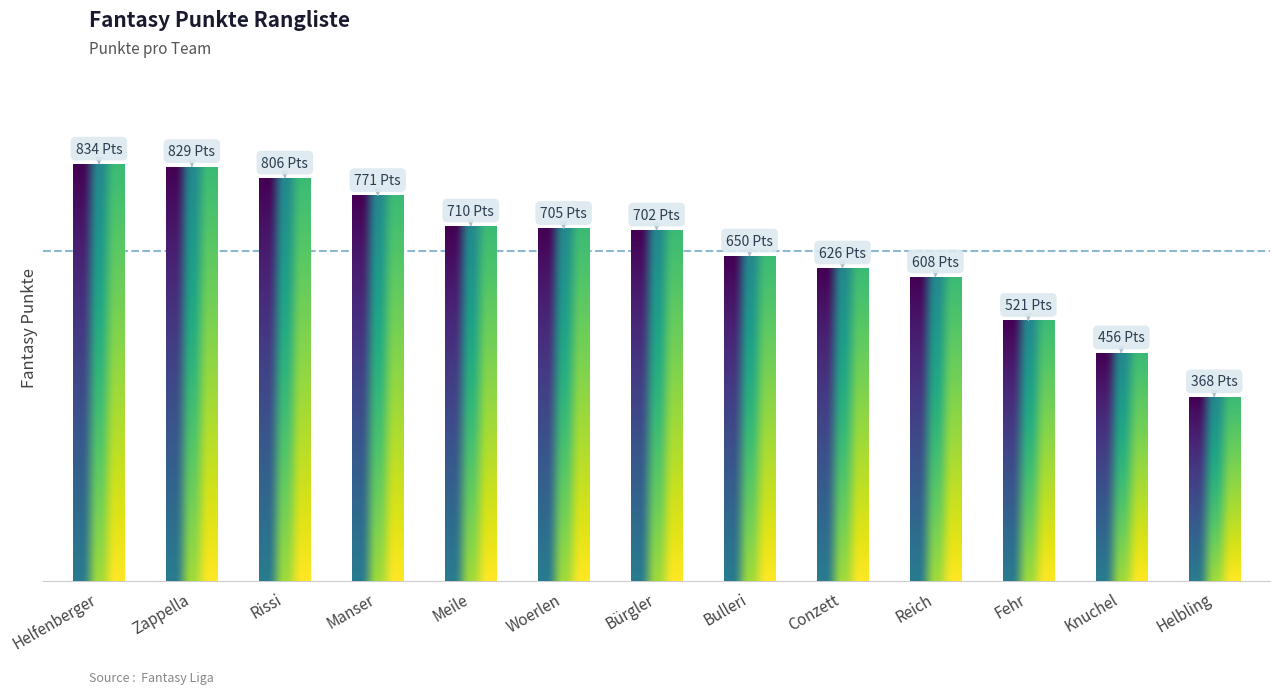

What is the average value?

660